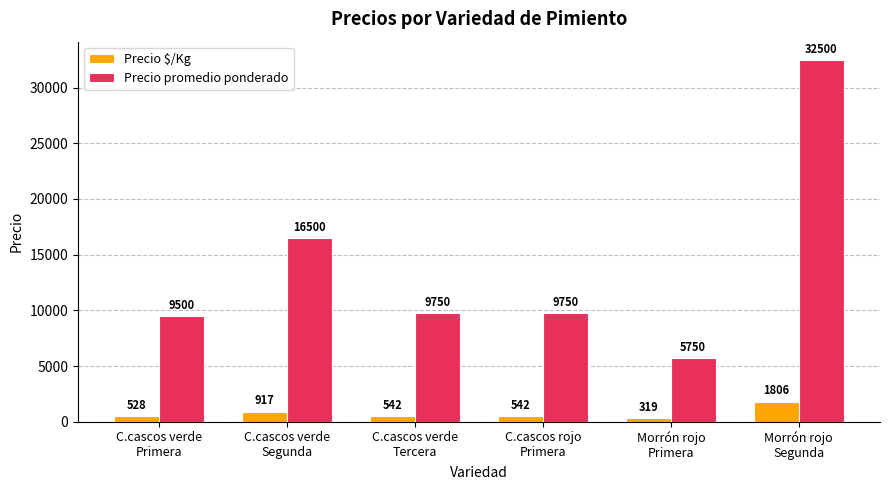

What is the maximum value for Precio $/Kg?

1806